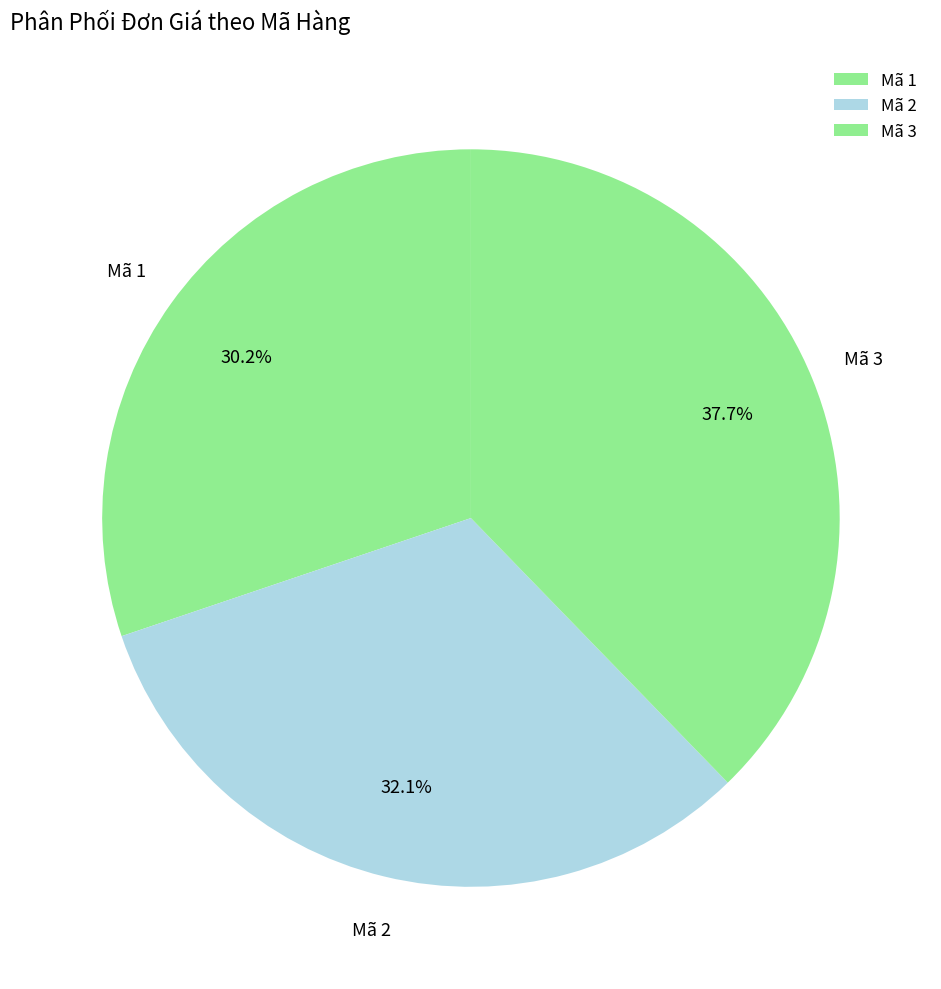

What is the smallest slice in the pie chart?

Mã 1